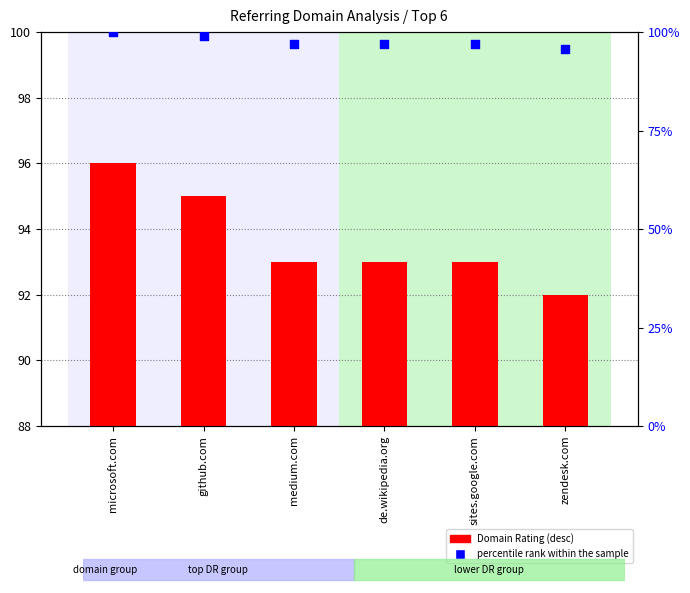

What are all the series names shown in the legend?

Domain Rating (desc), percentile rank within the sample